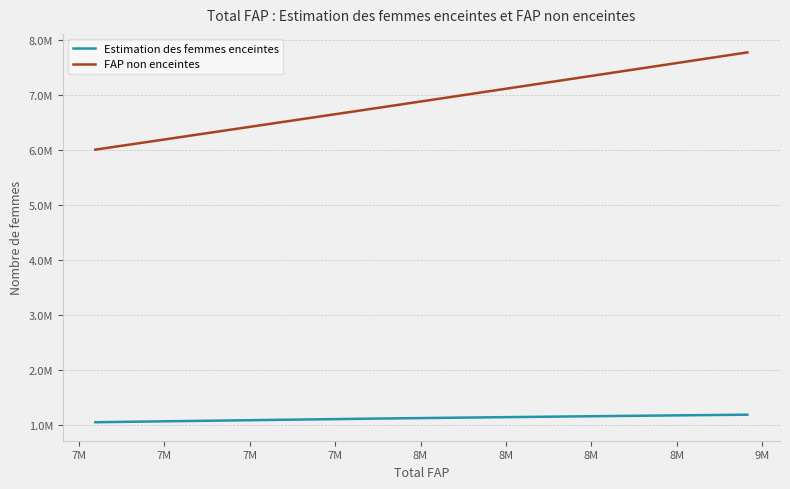

What are all the series names shown in the legend?

Estimation des femmes enceintes, FAP non enceintes